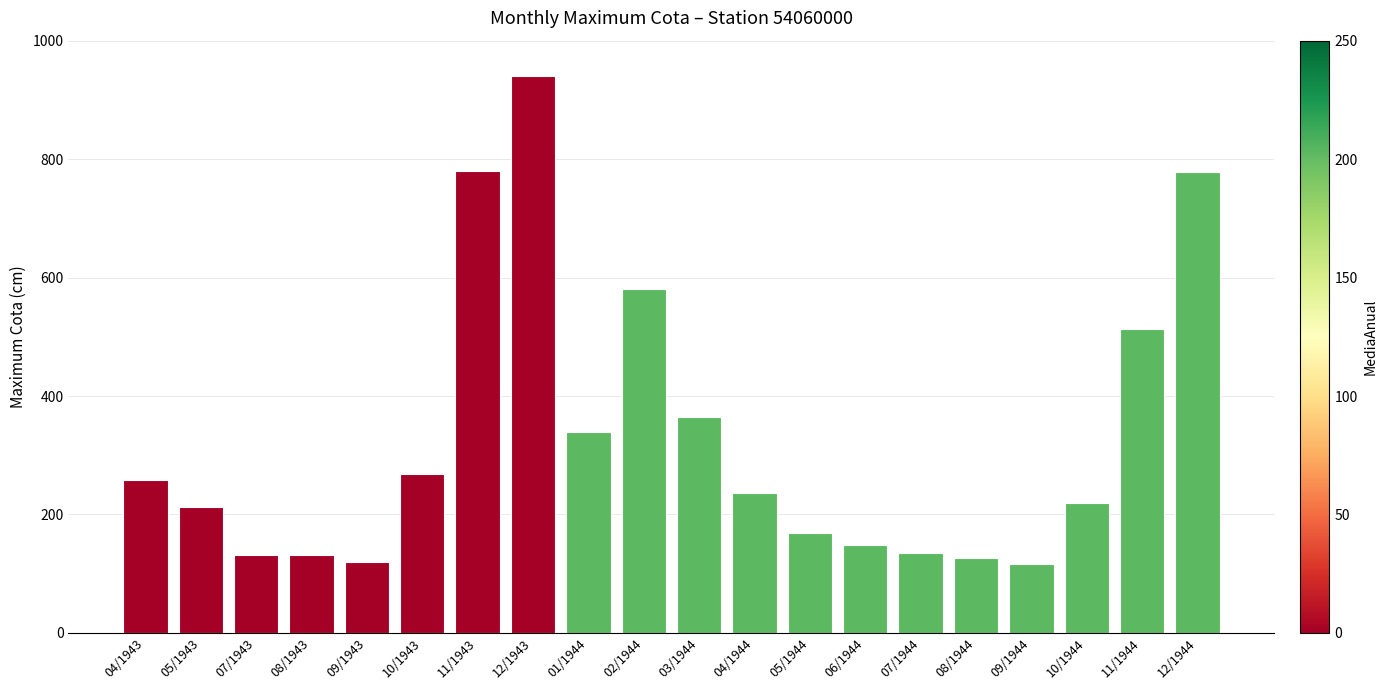

What is the difference between the maximum and minimum values?

824